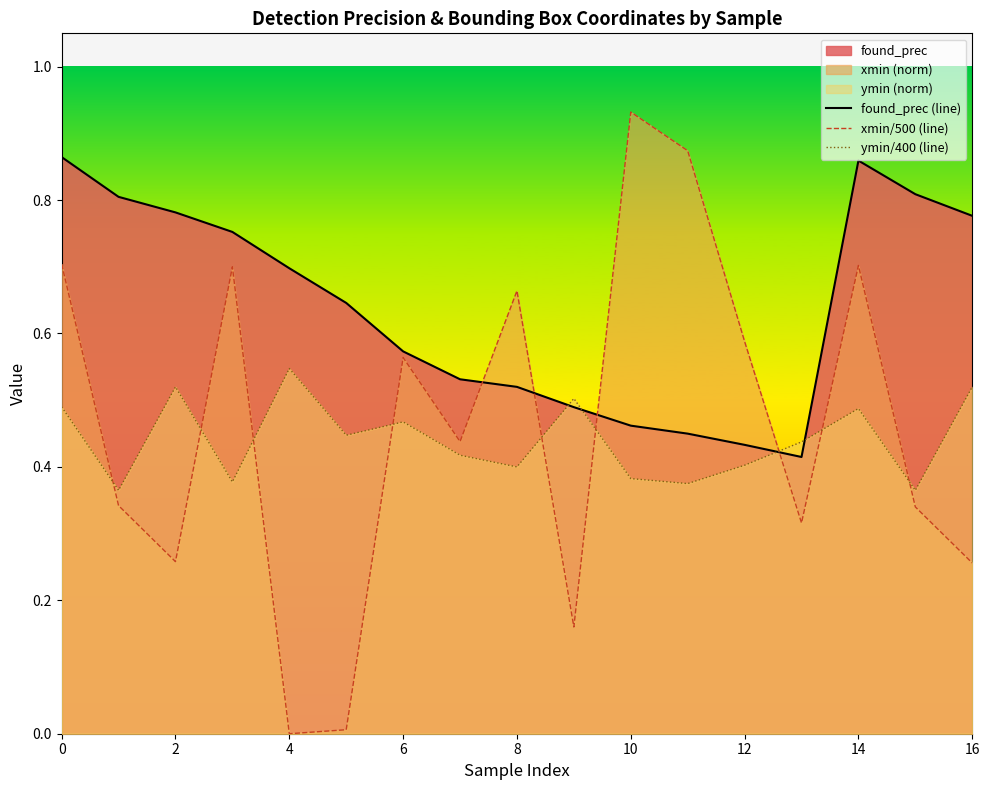

Which series has the largest total across all categories?

found_prec (line)